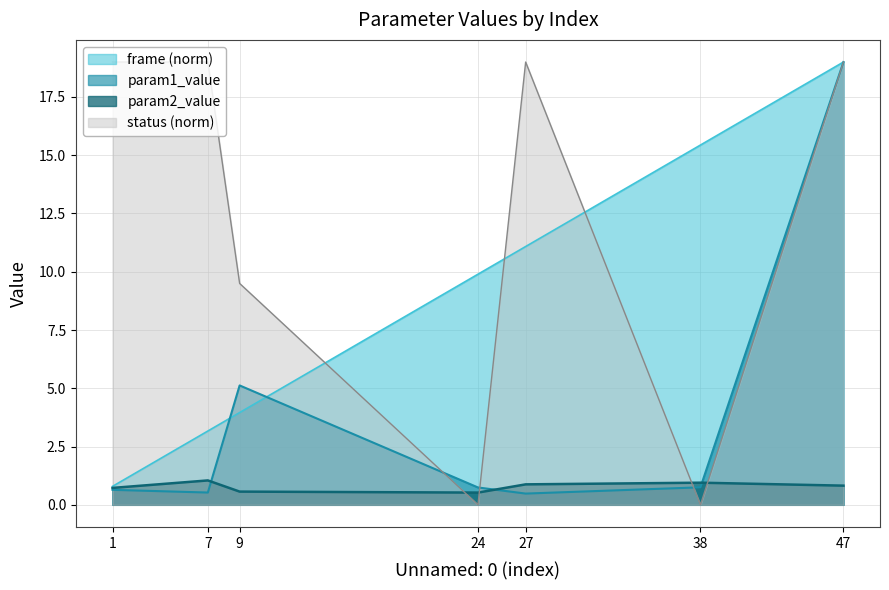

What is the sum of the status values at 38 and 9?

9.5